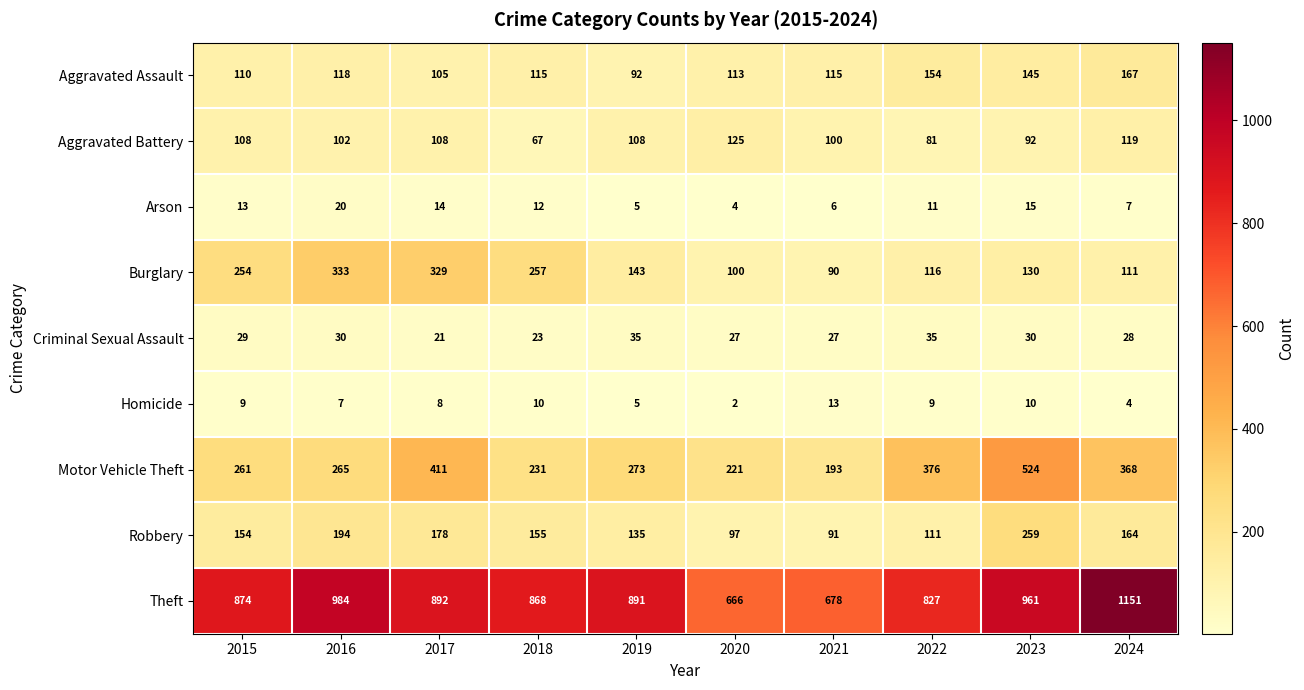

What is the total value across all series at 2022?

1720